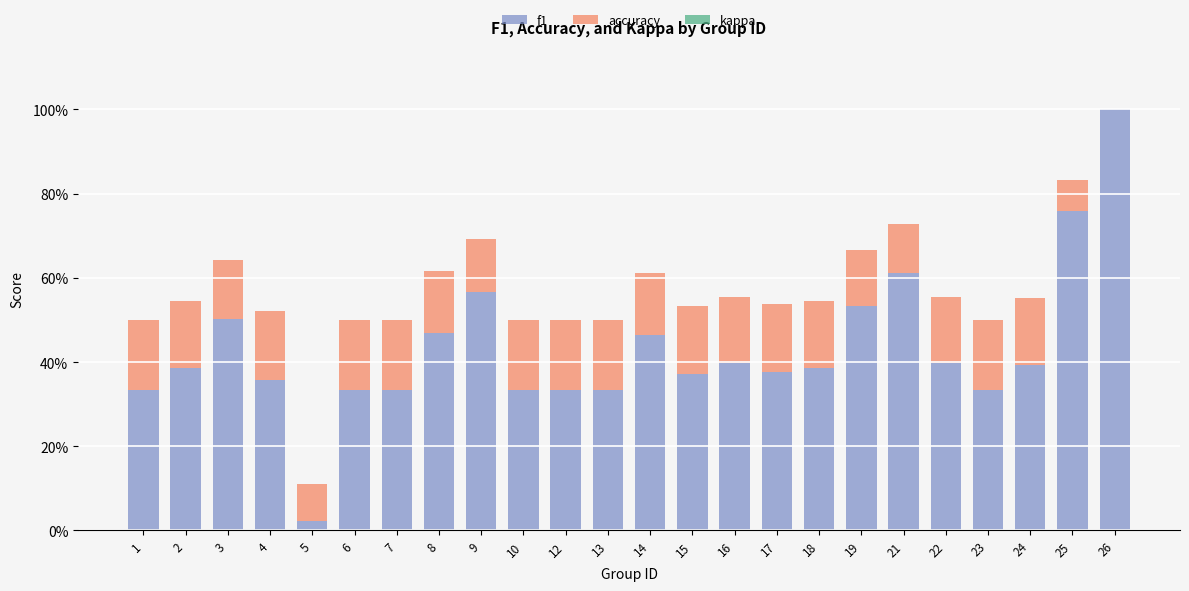

Are the bars horizontal?

No